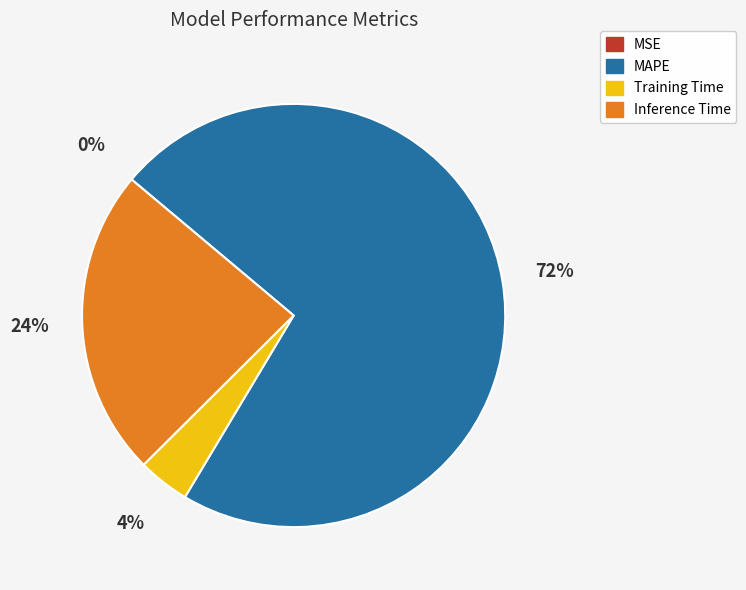

True or false: MAPE accounts for 80% of the total.

False